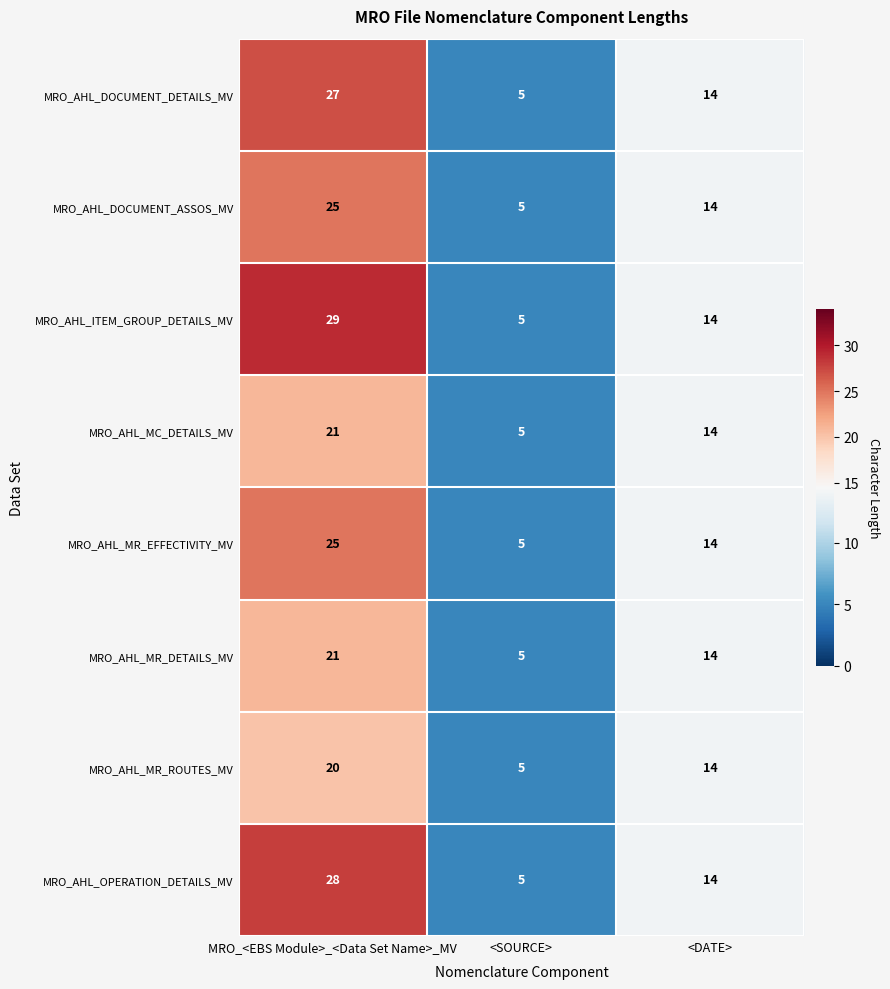

At which label is MRO_AHL_DOCUMENT_DETAILS_MV closest to 16?

<DATE>